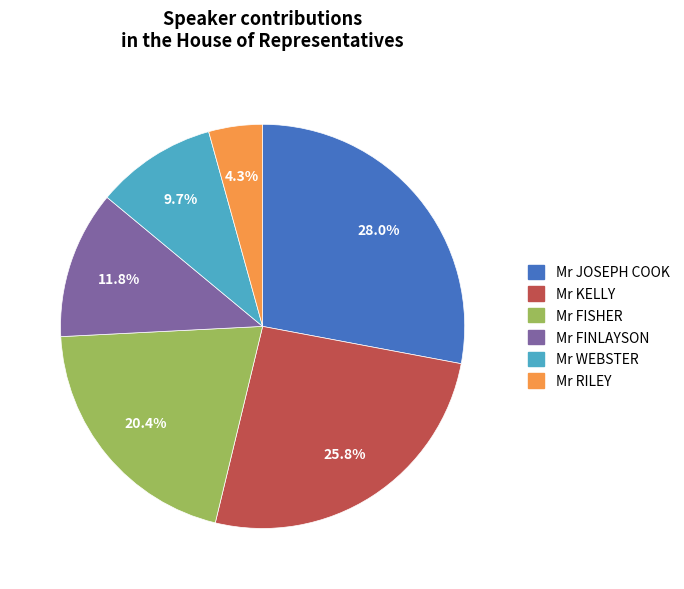

Rank the categories by value from highest to lowest.

Mr JOSEPH COOK, Mr KELLY, Mr FISHER, Mr FINLAYSON, Mr WEBSTER, Mr RILEY